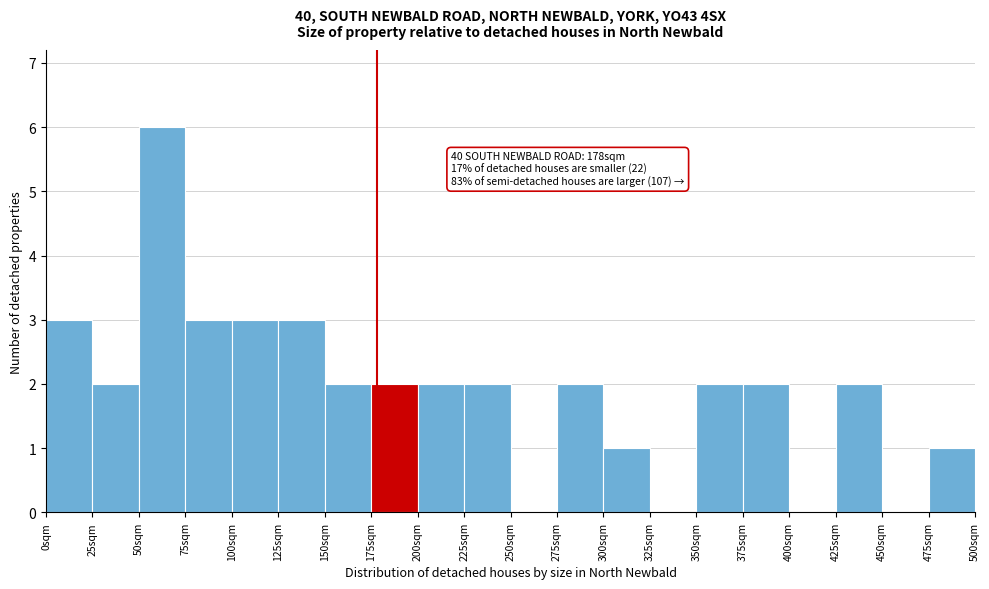

Over which range of the x-axis is the bar tallest?

50 to 75